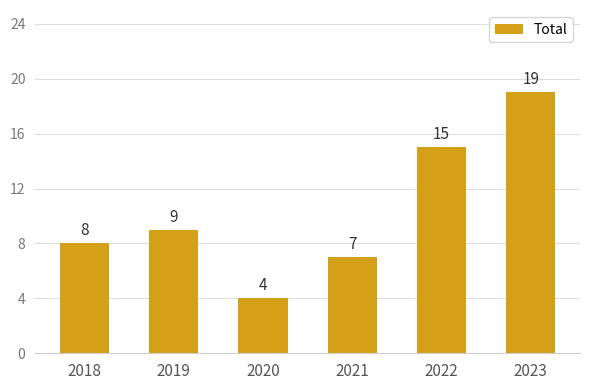

How many values are below 9?

3